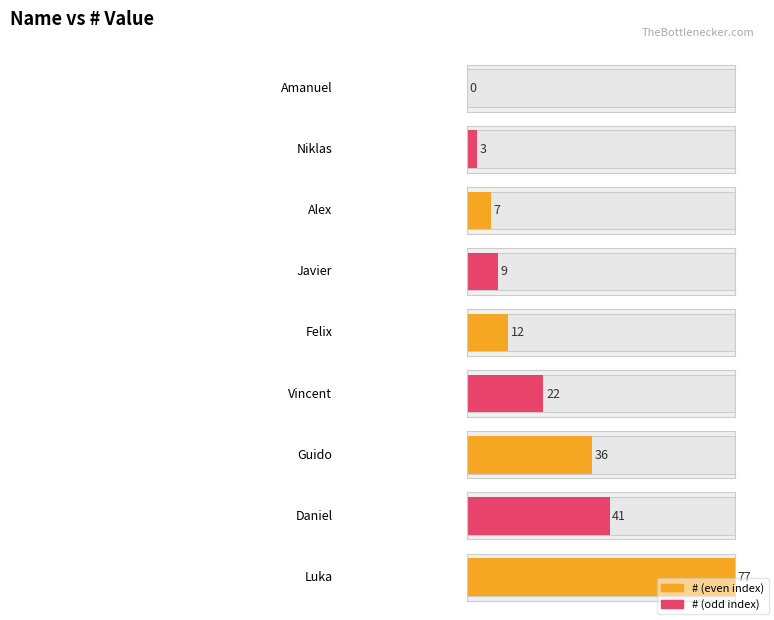

What is the greatest value displayed?

77